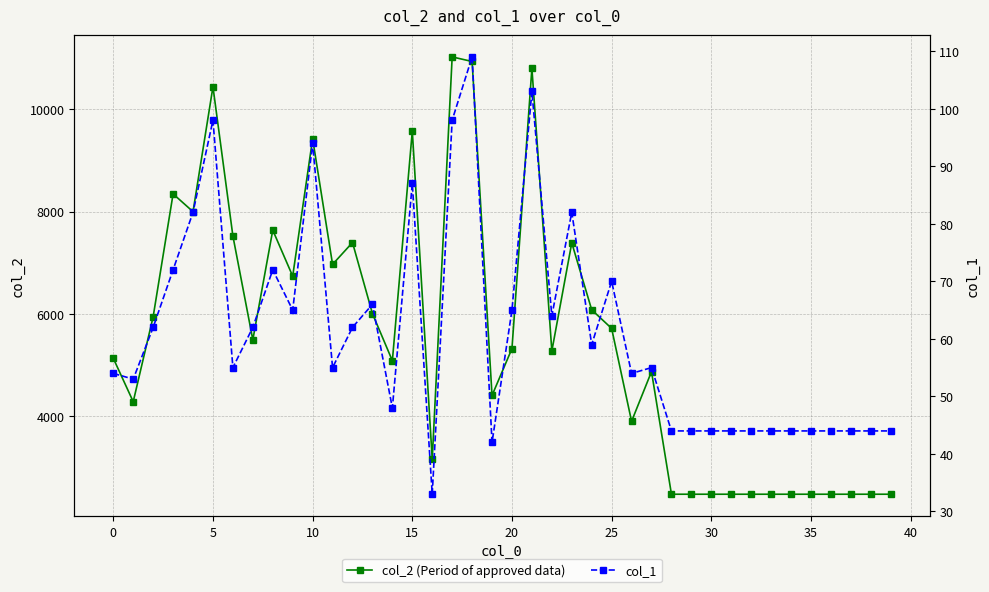

Is it true that col_2 (Period of approved data) equals 5316 at 20?

True